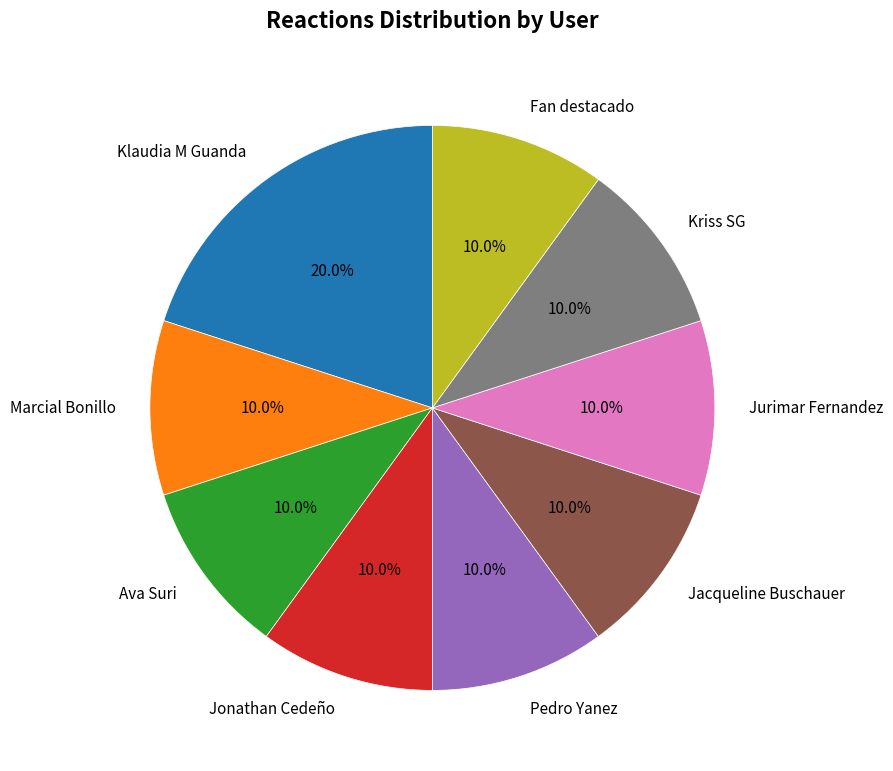

Is it true that Fan destacado is 1% of the pie?

False